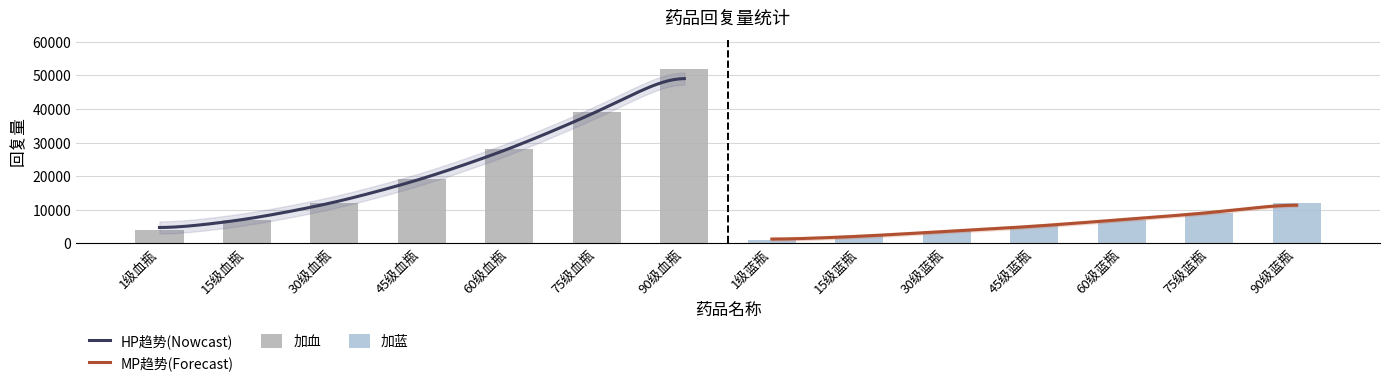

What is the value of the 加蓝 bar at the 14th from the left?

12000